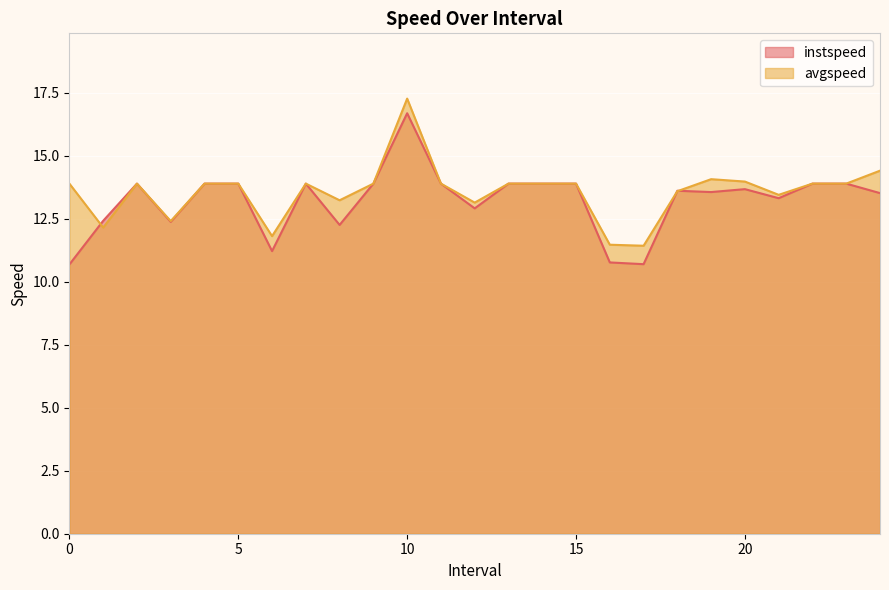

How many data points in instspeed are above 13?

17